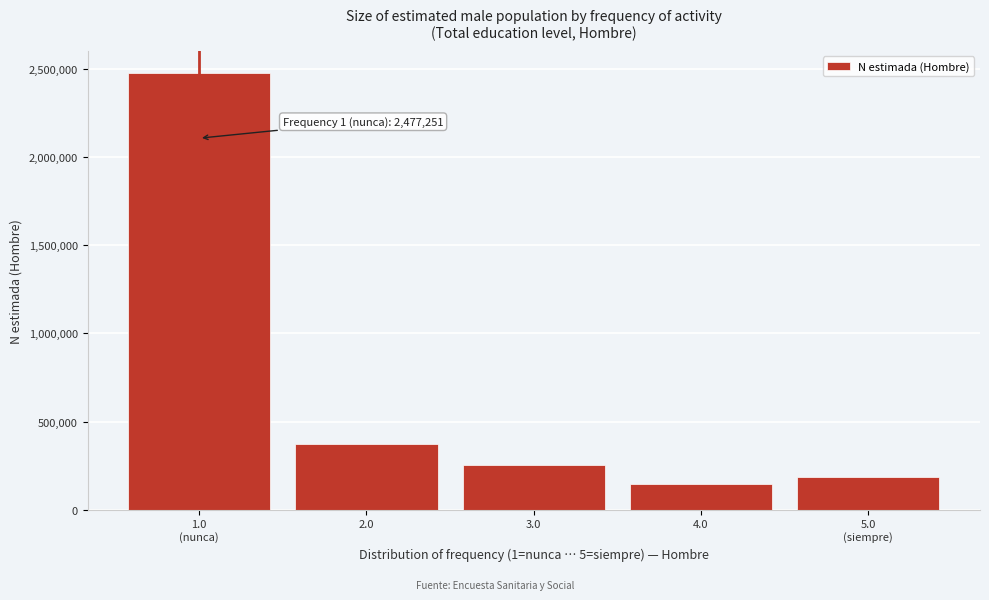

Reading right to left, what are all the values shown in this chart?

188409	144420	253383	370616	2477251